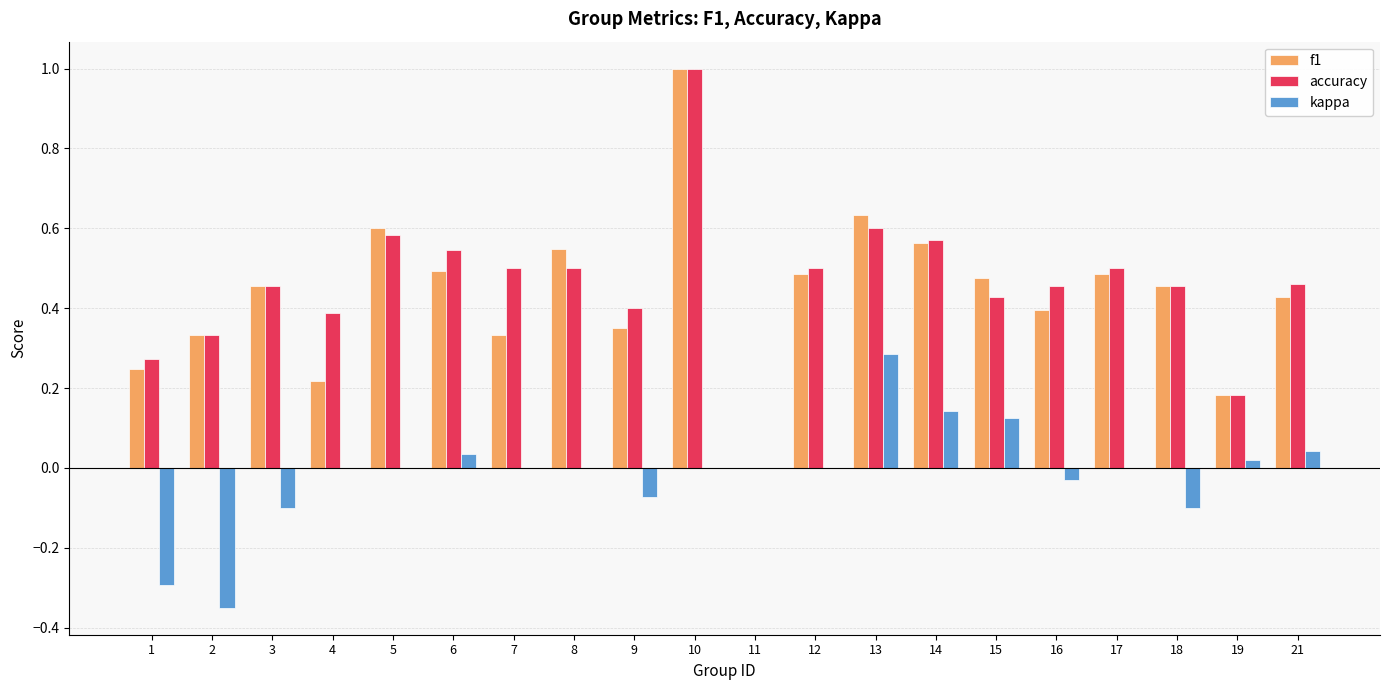

What is the total value across all series at 8?

1.0